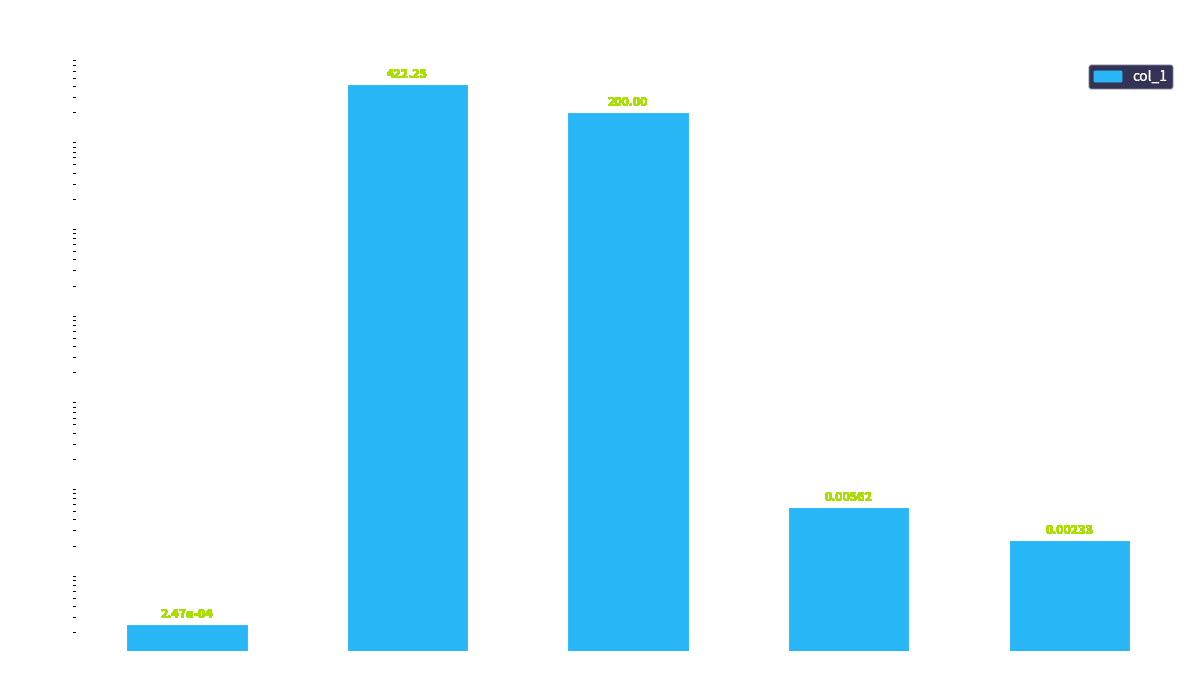

Reading right to left, transcribe all the data shown in this chart.

0.0	0.0	200.0	422.3	0.0